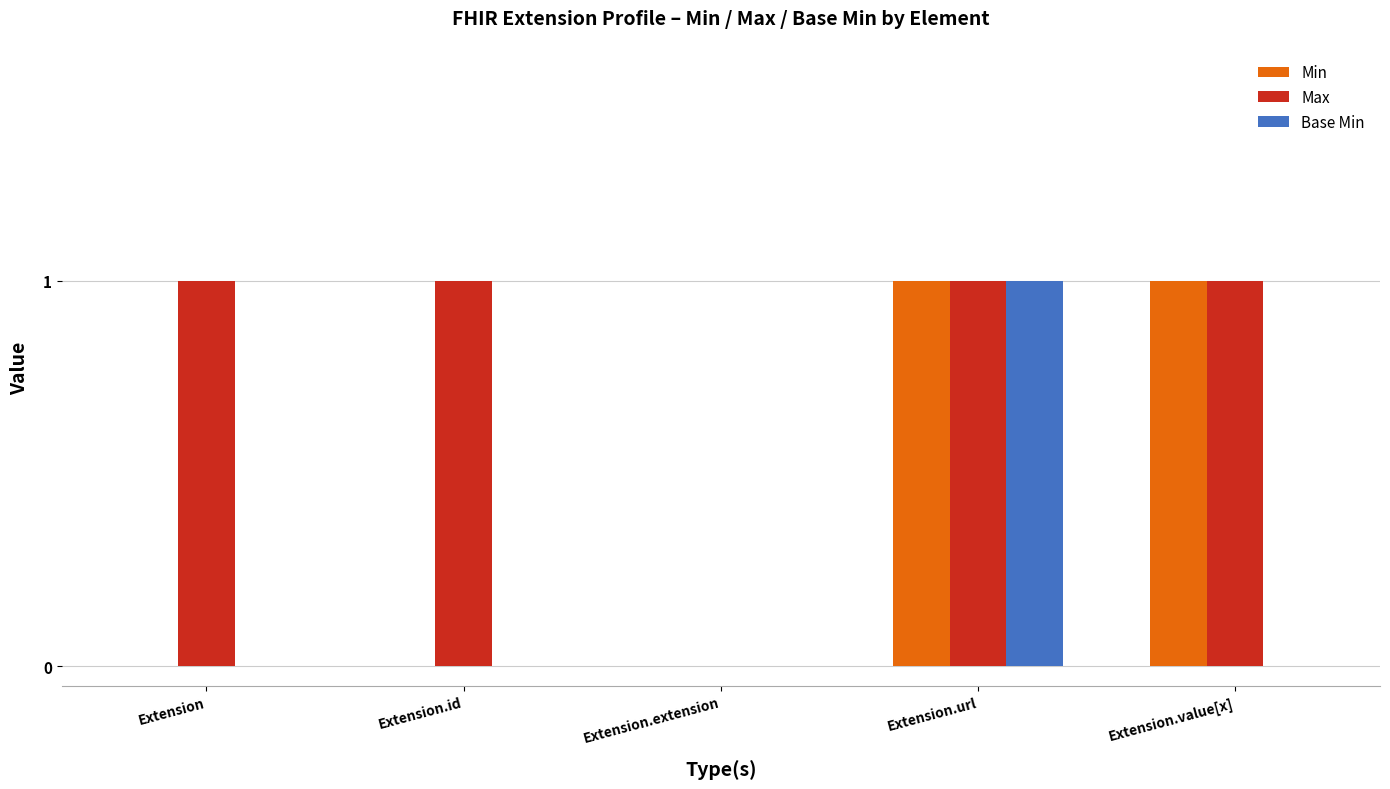

What is the sum of all Max values?

4